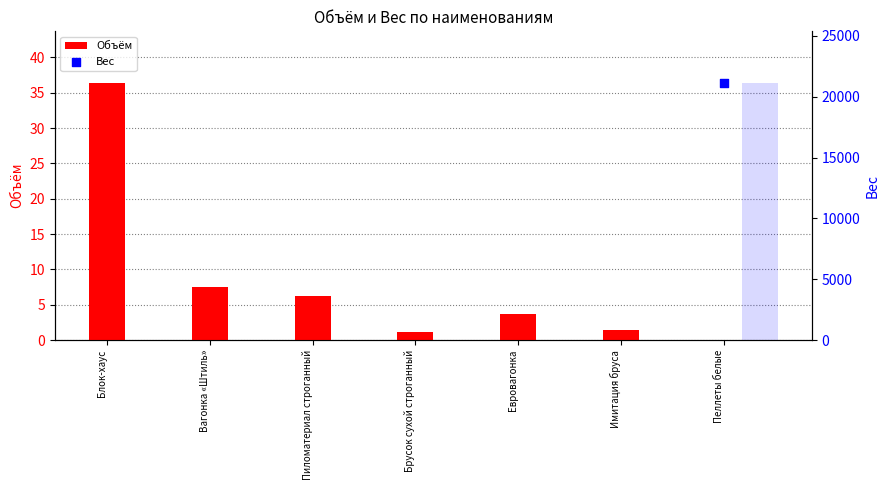

Which has a higher value, Блок-хаус or Вагонка «Штиль»?

Блок-хаус